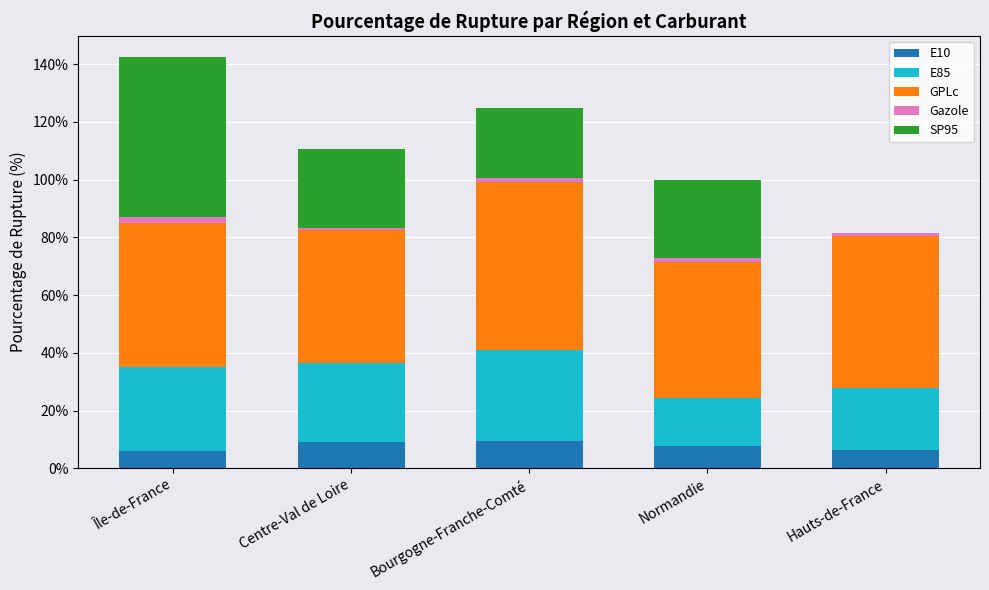

What is the maximum value for E10?

9.3